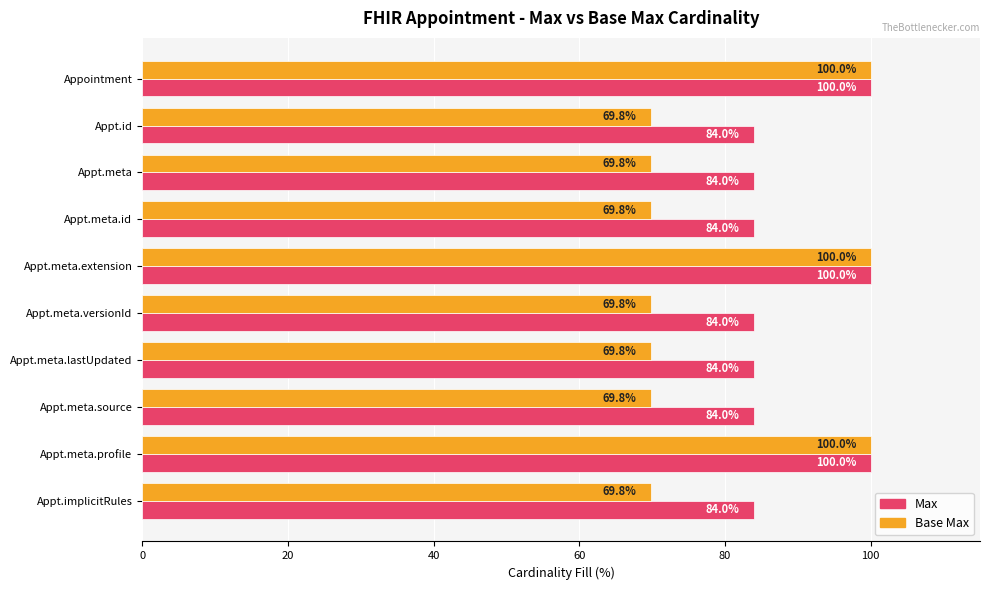

Which series has the largest total across all categories?

Max